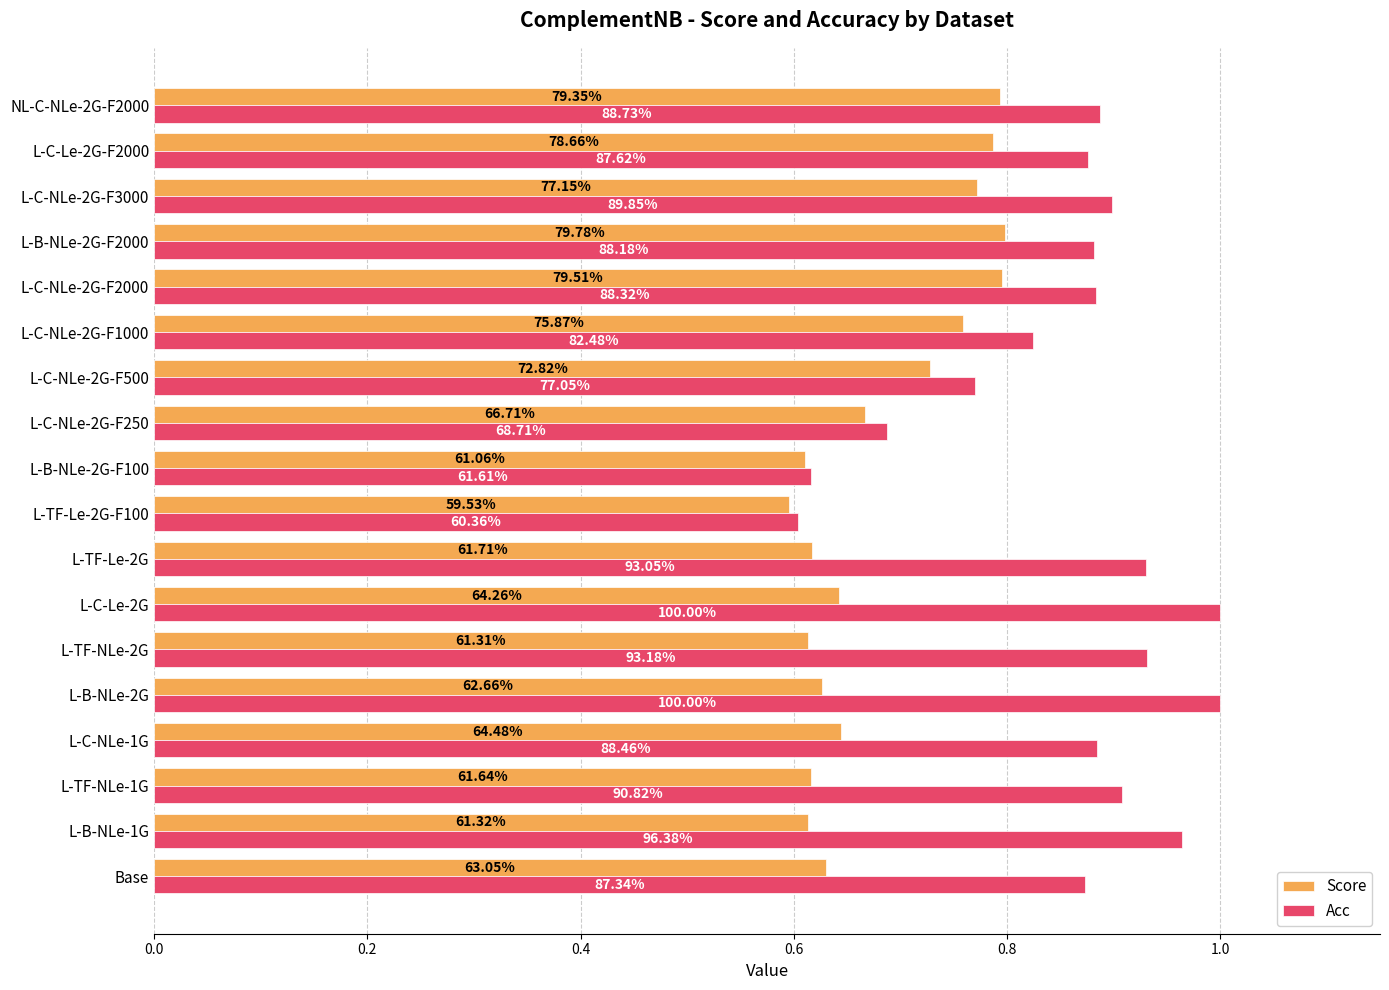

At how many categories does at least one series exceed 0?

18